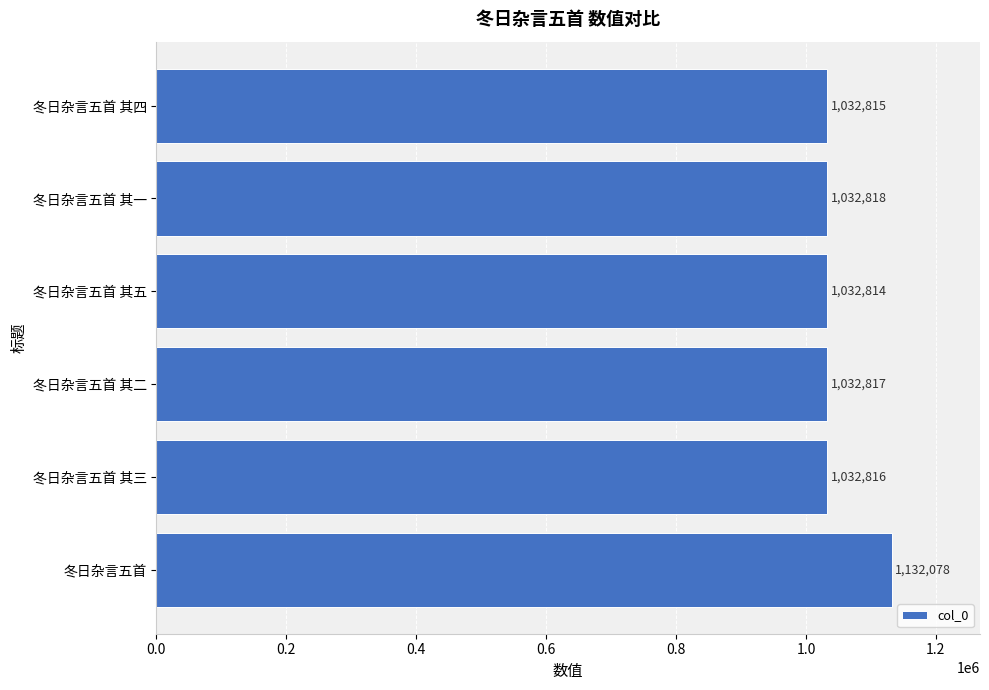

List the labels in order of value, largest first.

冬日杂言五首, 冬日杂言五首 其一, 冬日杂言五首 其二, 冬日杂言五首 其三, 冬日杂言五首 其四, 冬日杂言五首 其五